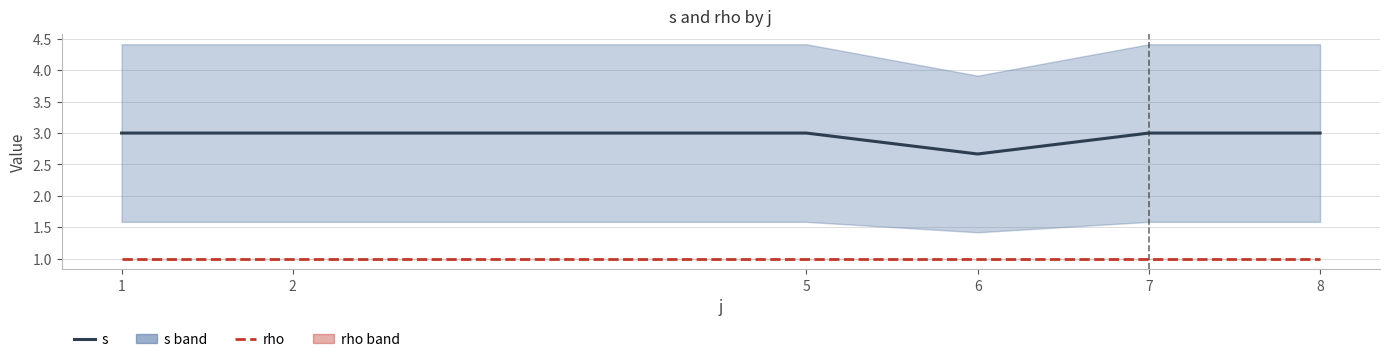

Which category has the highest value across all series?

1